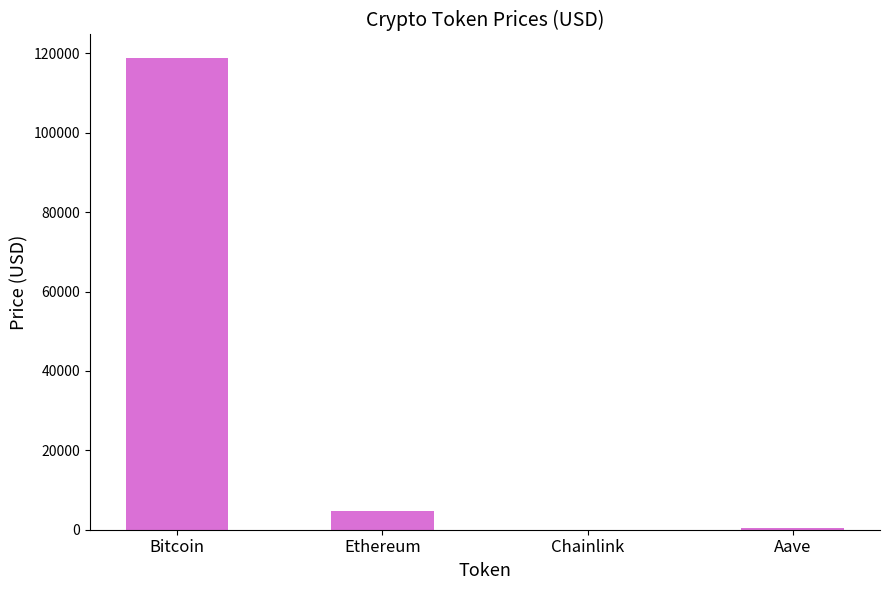

What is the sum of all values?

123767.4